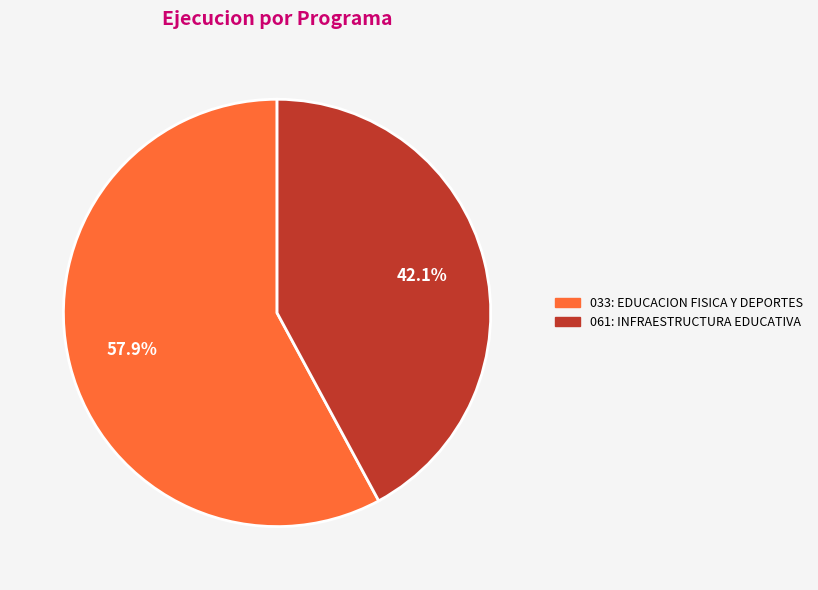

Does 033: EDUCACION FISICA Y DEPORTES represent more than half of the total?

Yes